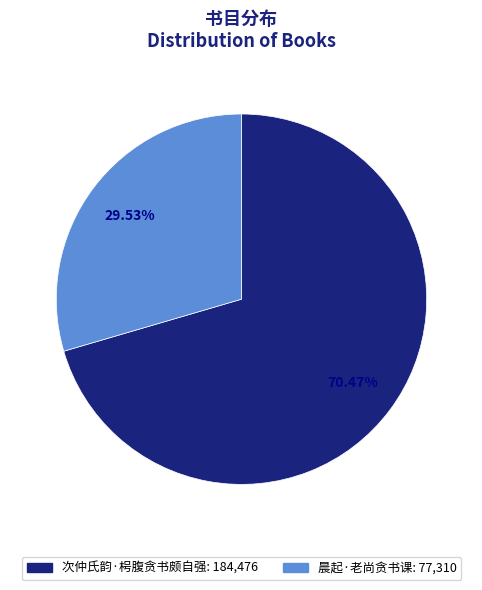

What is the smallest slice in the pie chart?

晨起·老尚贪书课